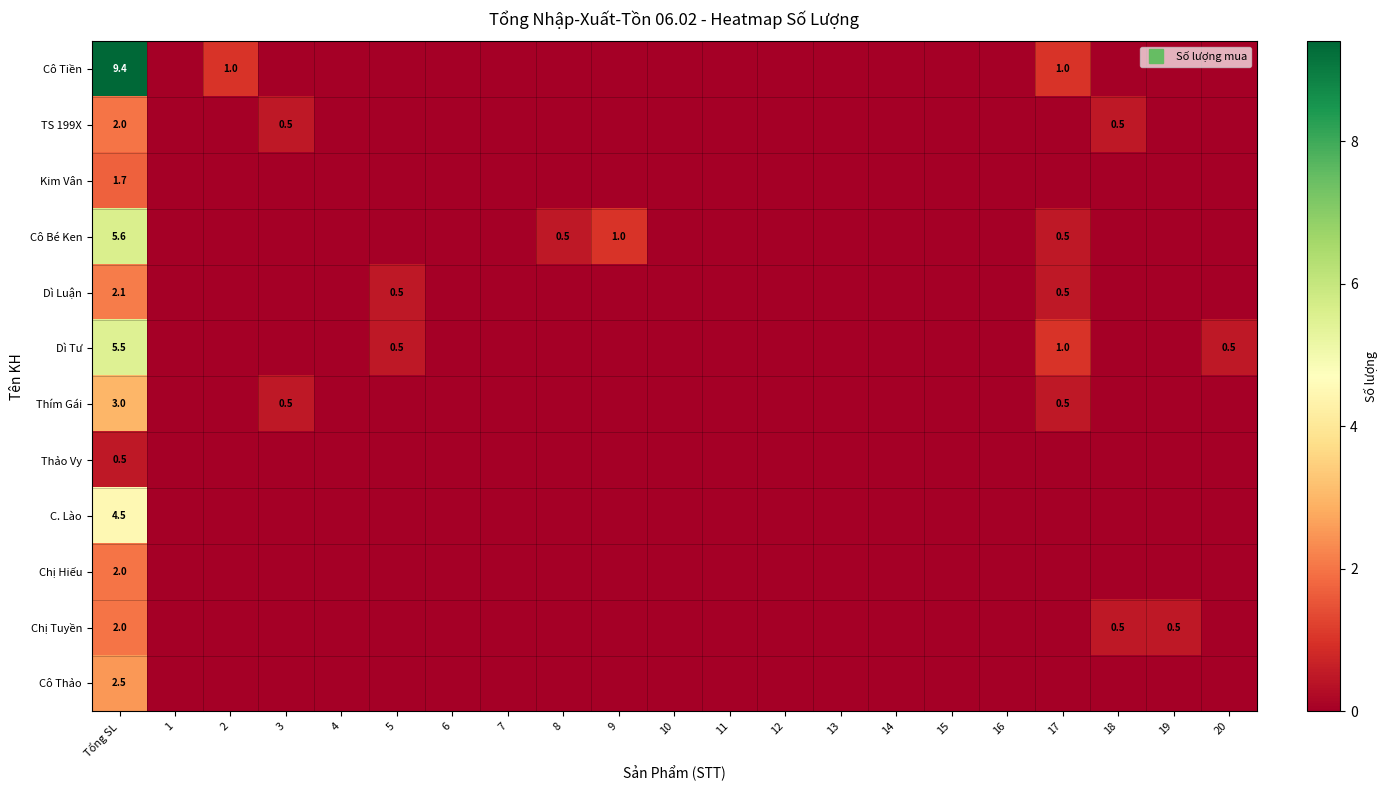

Rank the categories by Dì Tư value from lowest to highest.

1, 2, 3, 4, 6, 7, 8, 9, 10, 11, 12, 13, 14, 15, 16, 18, 19, 5, 20, 17, Tổng SL